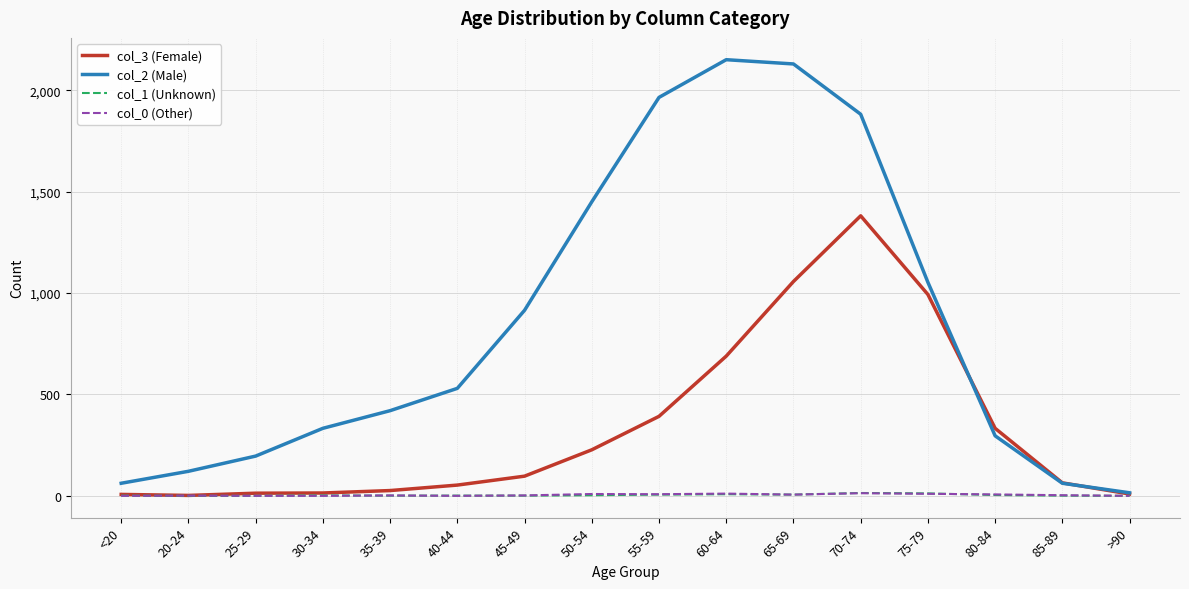

The col_2 (Male) series shows 437 at 80-84. True or false?

False